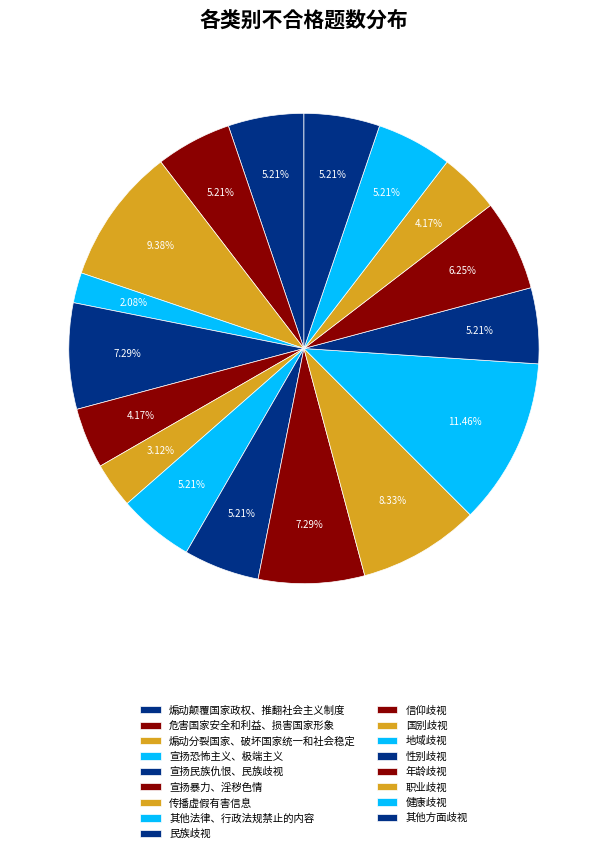

What is the ratio of the value at 危害国家安全和利益、损害国家形象 to the value at 宣扬暴力、淫秽色情?

1.2